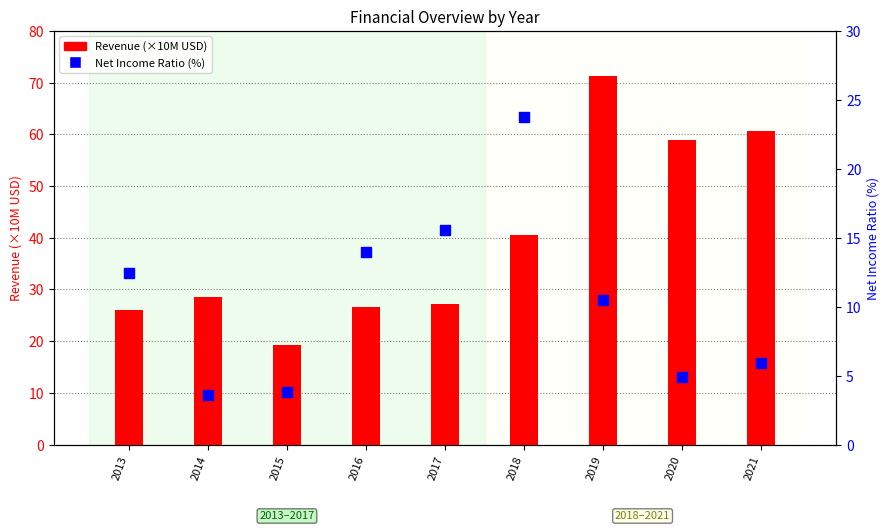

Which series has the largest Y range (max minus min)?

Revenue (×10M)